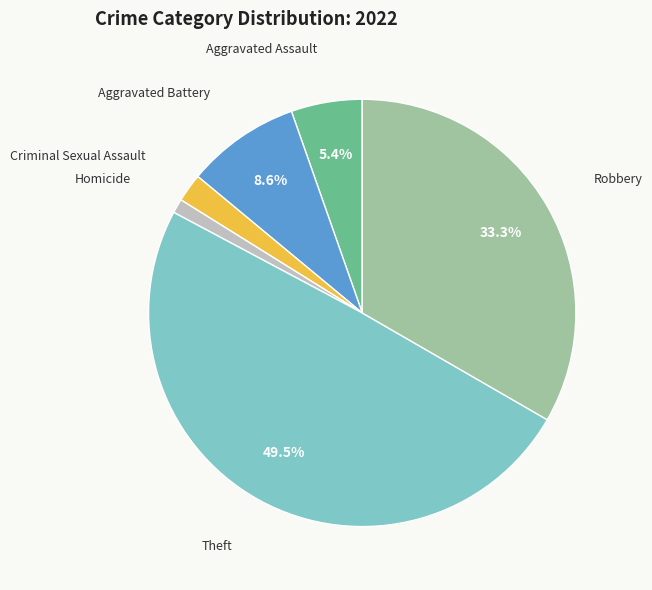

The Aggravated Assault slice represents 12% of the pie. True or false?

False